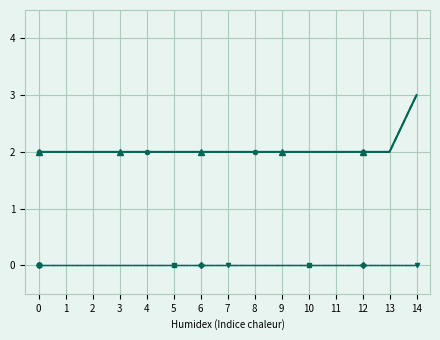

Is it true that Safeguard Maturity Score equals 3 at 8?

False